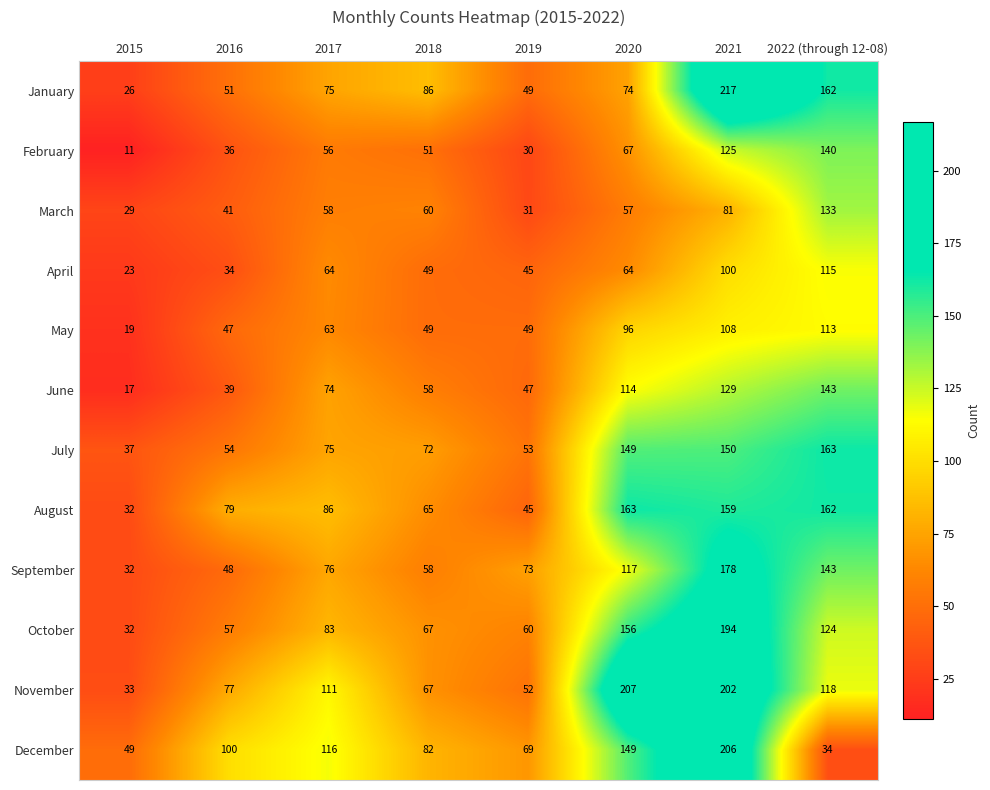

The May series shows 105 at 2017. True or false?

False